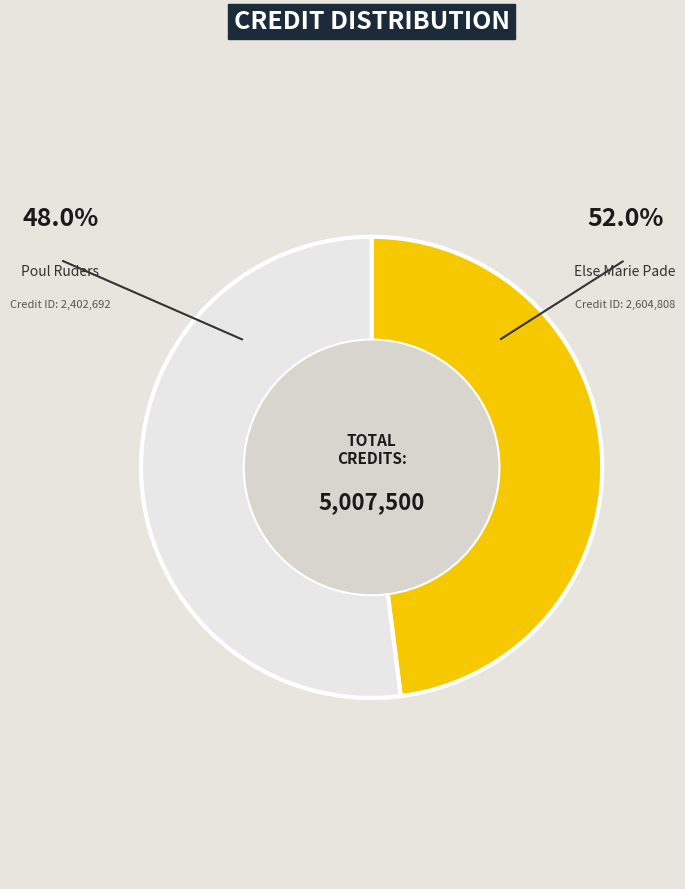

Does any single category account for the majority?

Yes